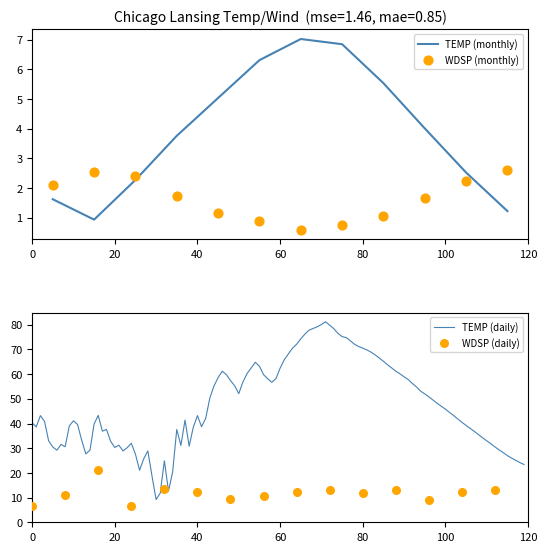

At how many categories does at least one series exceed 37?

10